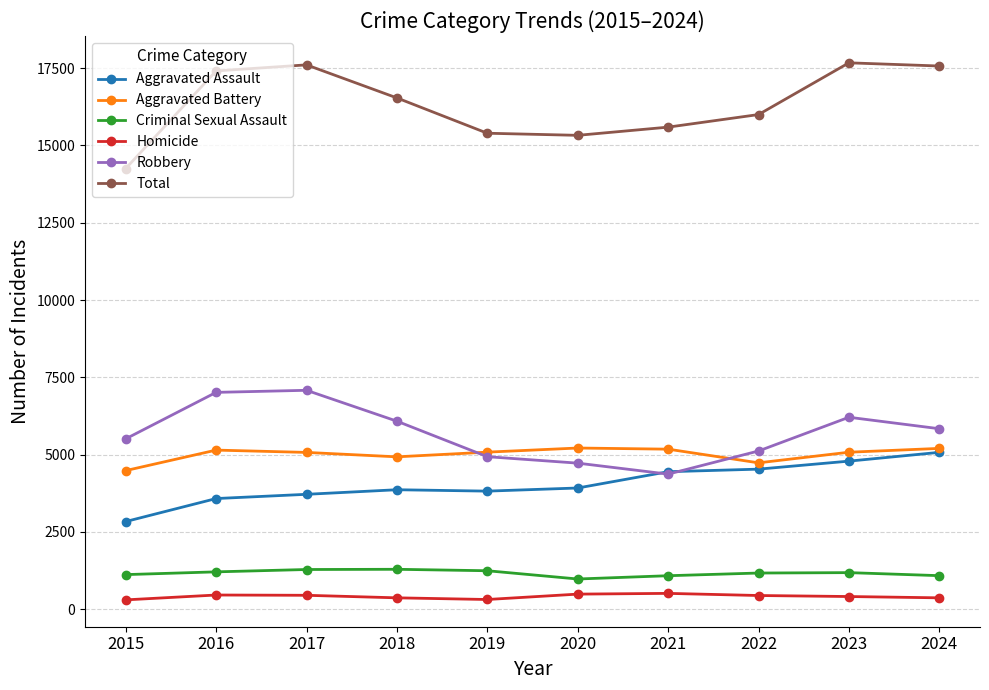

Which series has the largest total across all categories?

Total